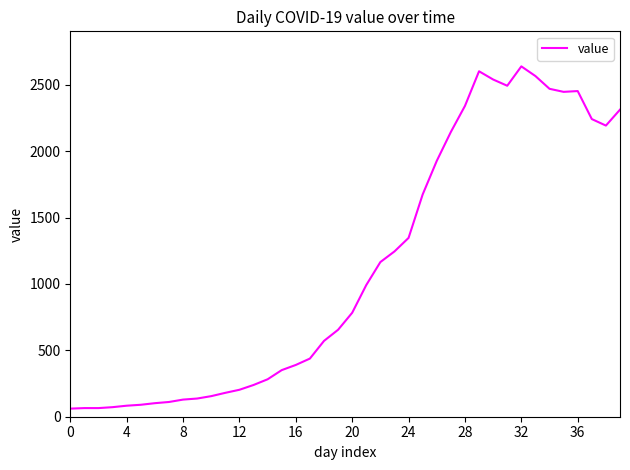

What is the difference between the maximum and minimum values?

2578